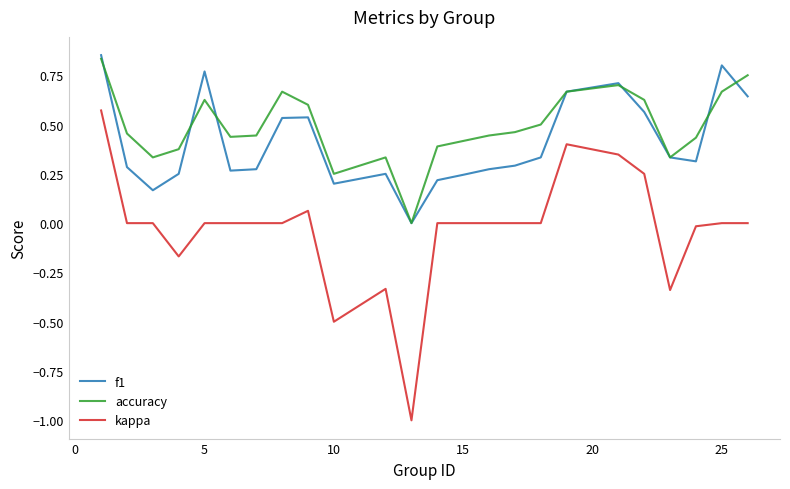

Which series has the widest spread of values?

kappa